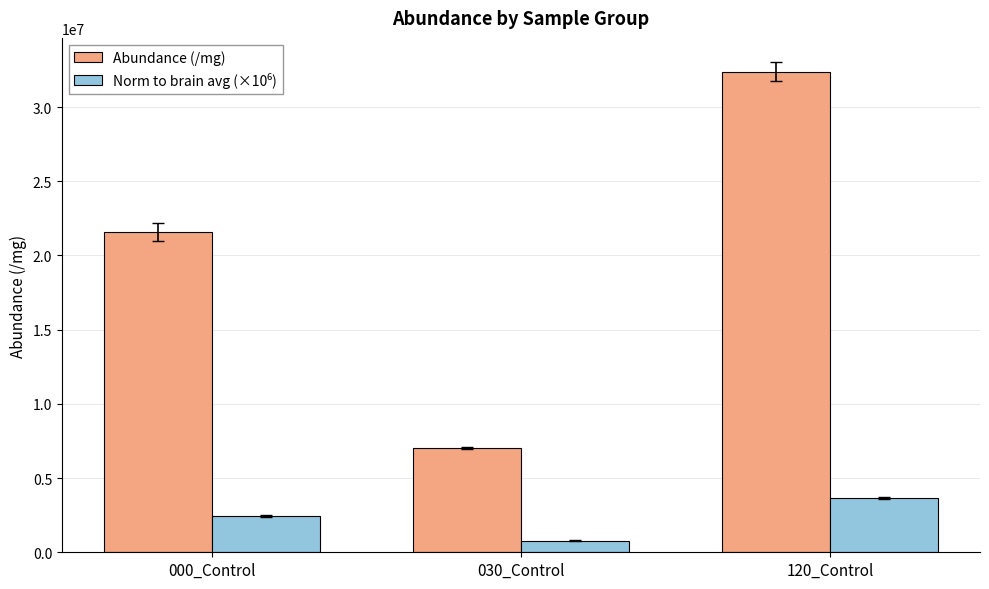

How many data points does each series have?

3